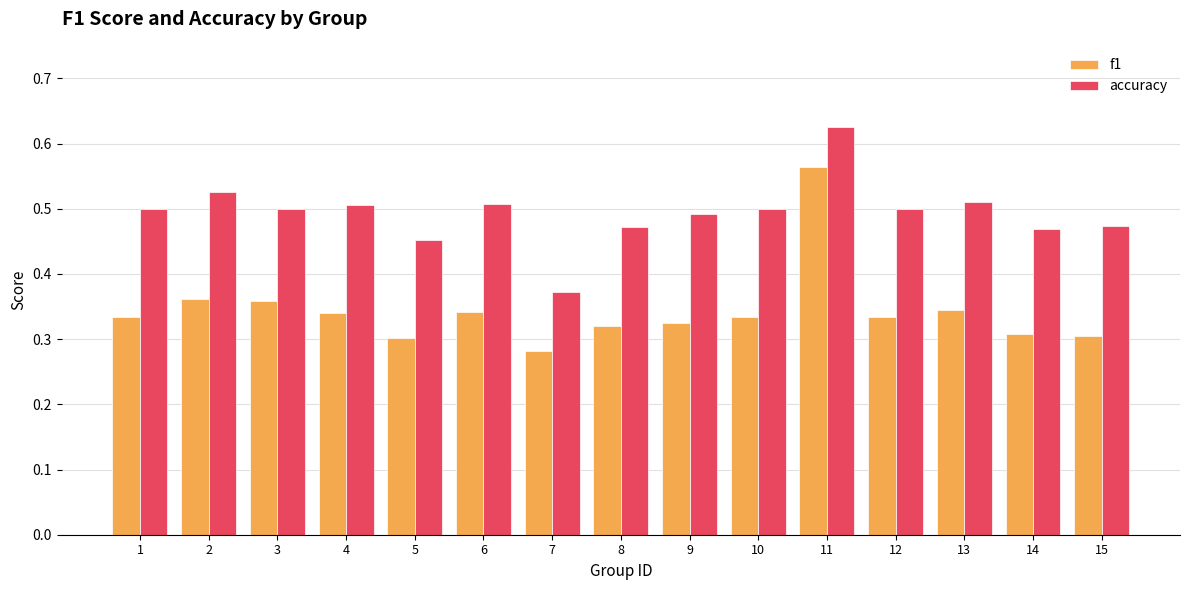

What is the sum of all accuracy values?

7.4